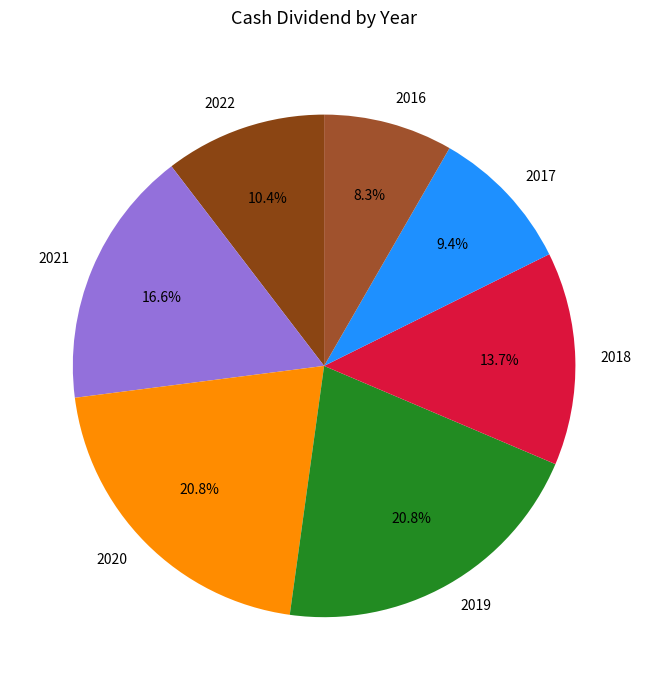

The 2021 slice represents 17% of the pie. True or false?

True